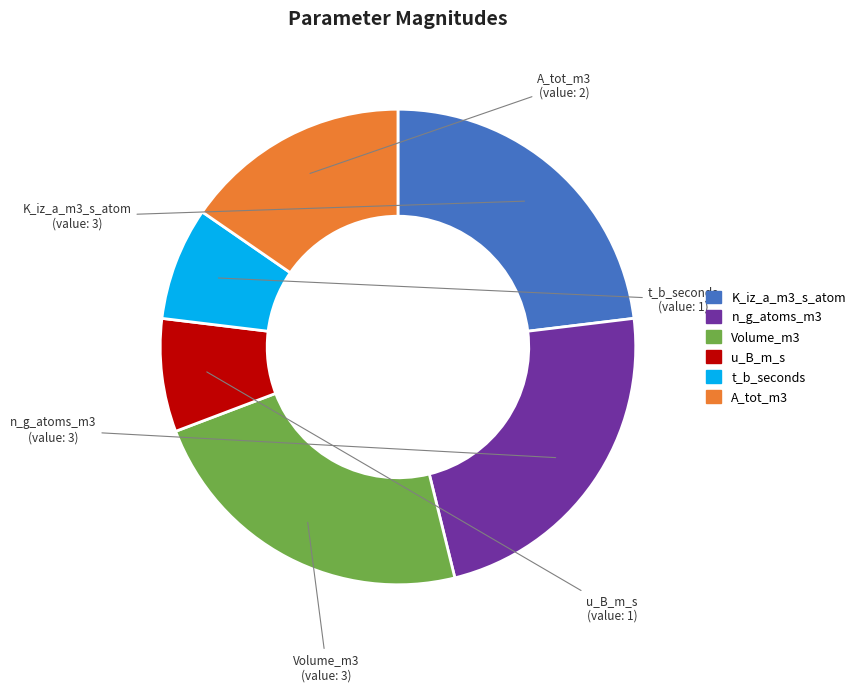

Is the sum of K_iz_a_m3_s_atom and t_b_seconds greater than half?

No